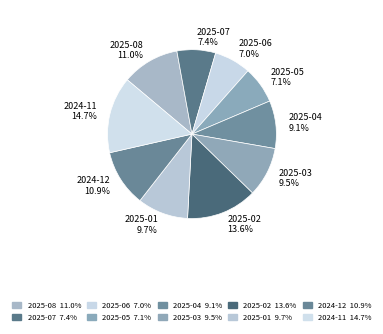

To the nearest percent, what is the difference between the largest and smallest slice percentages?

8%